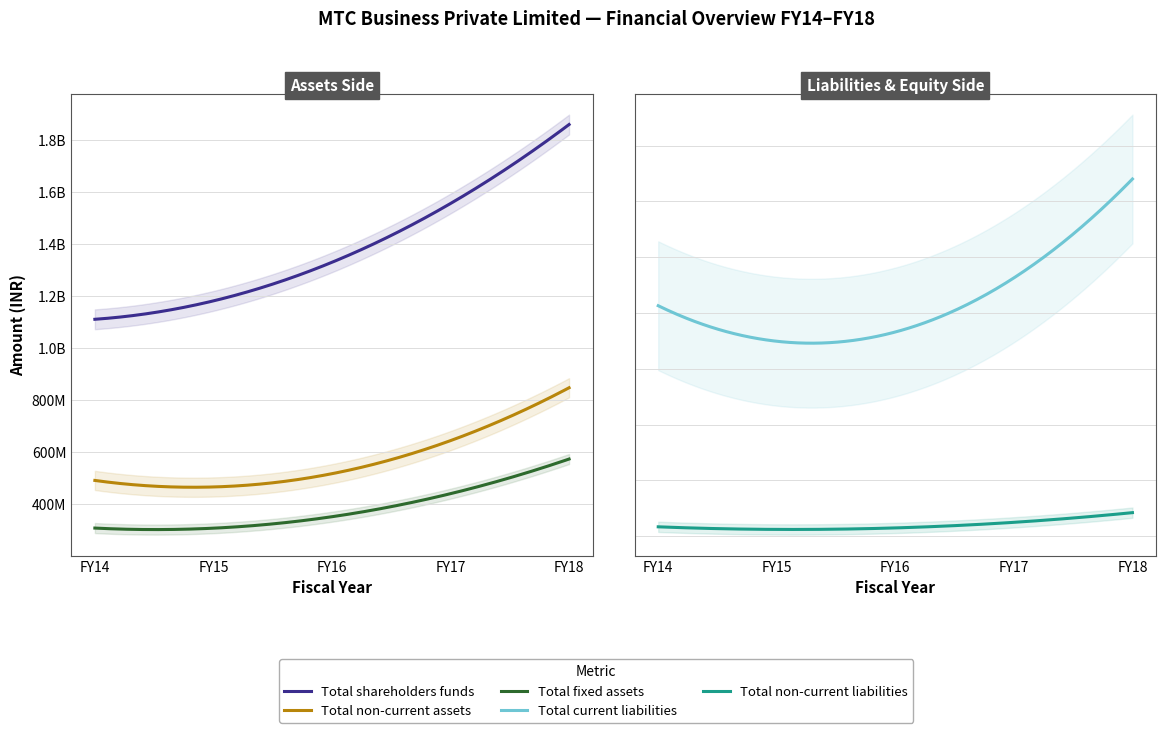

At which category does the chart reach its minimum across all series?

FY14